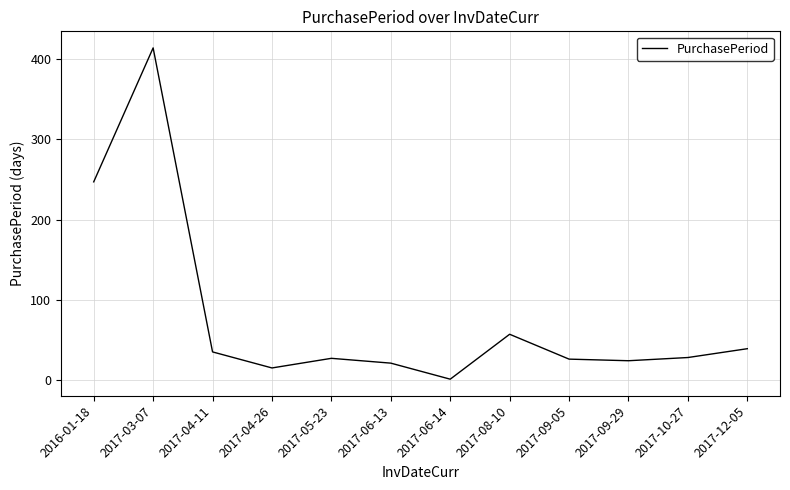

Where is the first local maximum?

2017-03-07